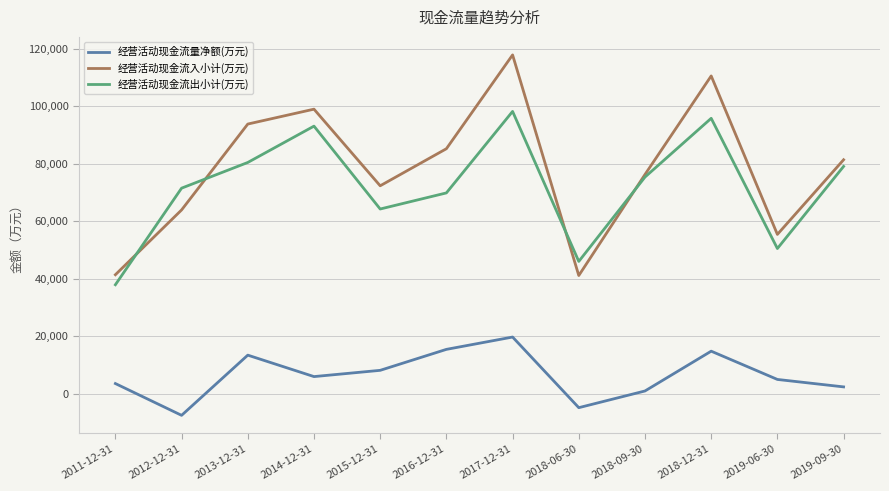

Where is 经营活动现金流入小计(万元) nearest to the value 79481?

2019-09-30